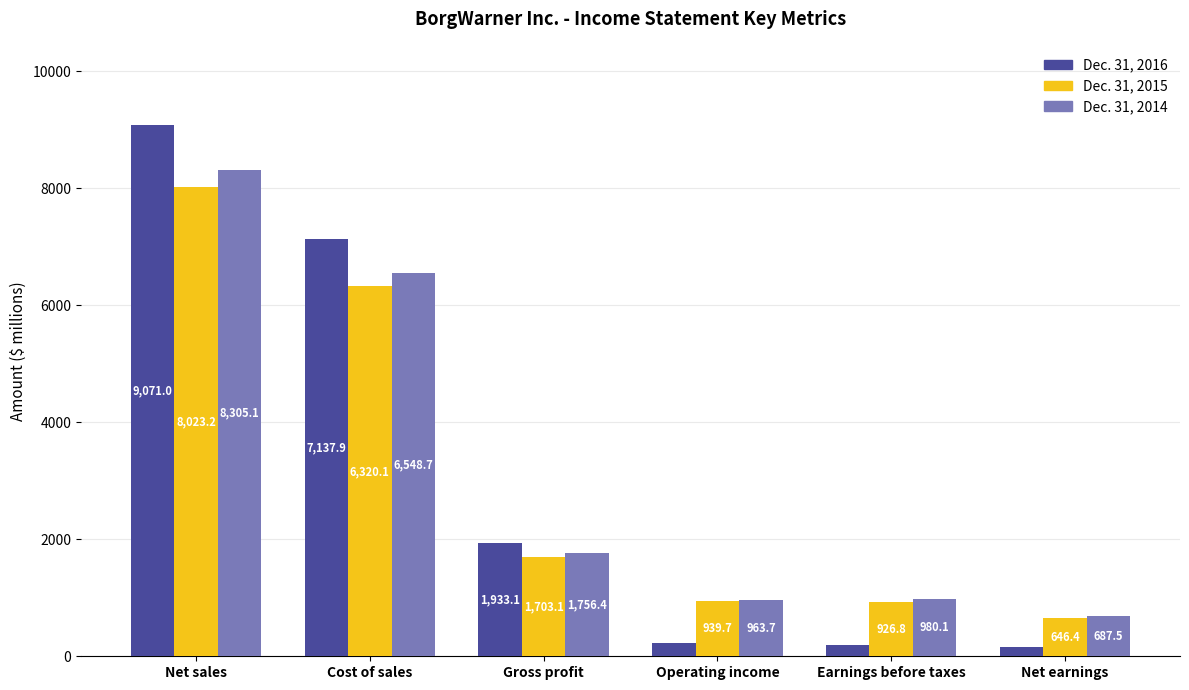

Is the value of Dec. 31, 2014 at Cost of sales greater than the value of Dec. 31, 2016 at Operating income?

Yes